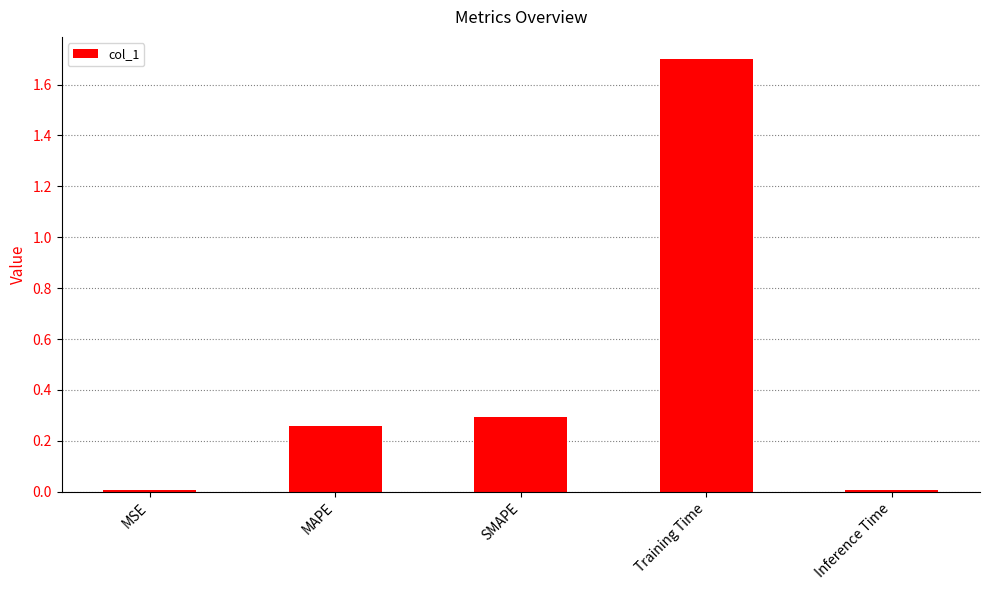

The value at SMAPE is 0.4. True or false?

False